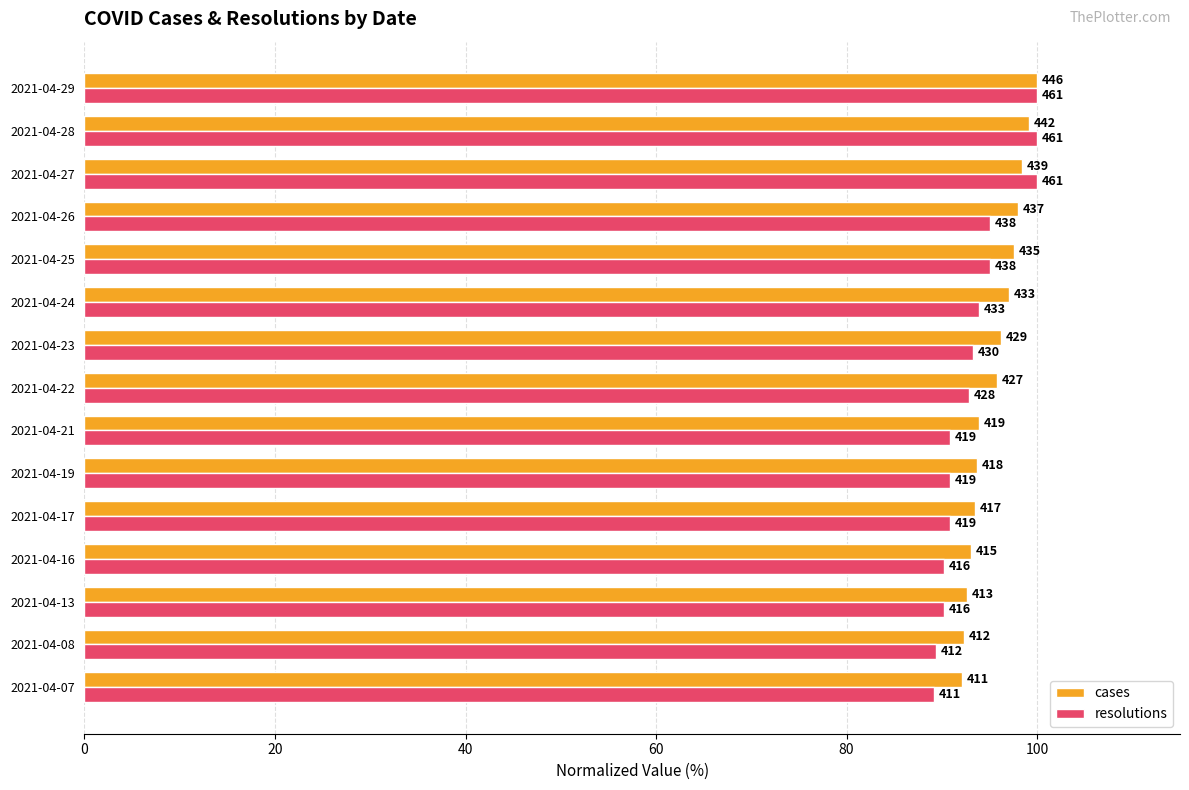

What is the maximum value for resolutions?

100.0